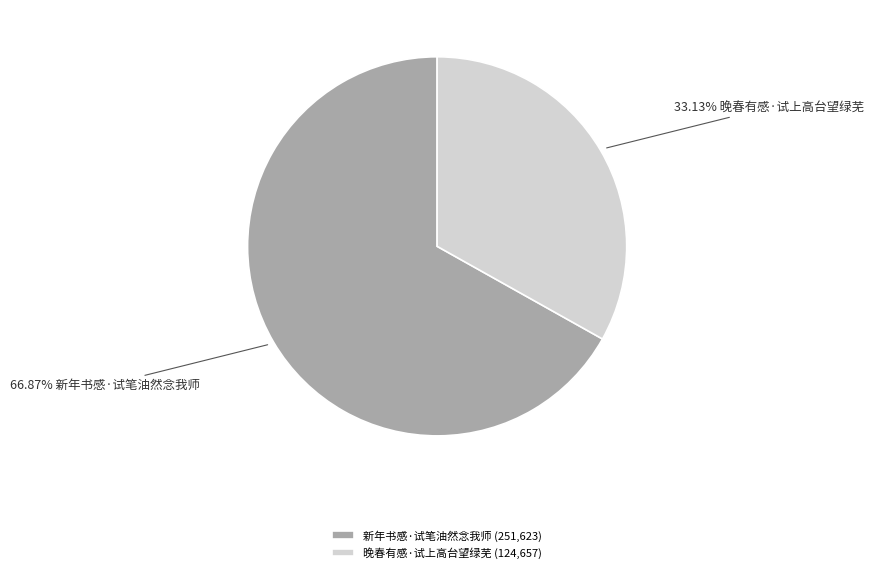

Which slice represents more than half of the pie?

新年书感·试笔油然念我师